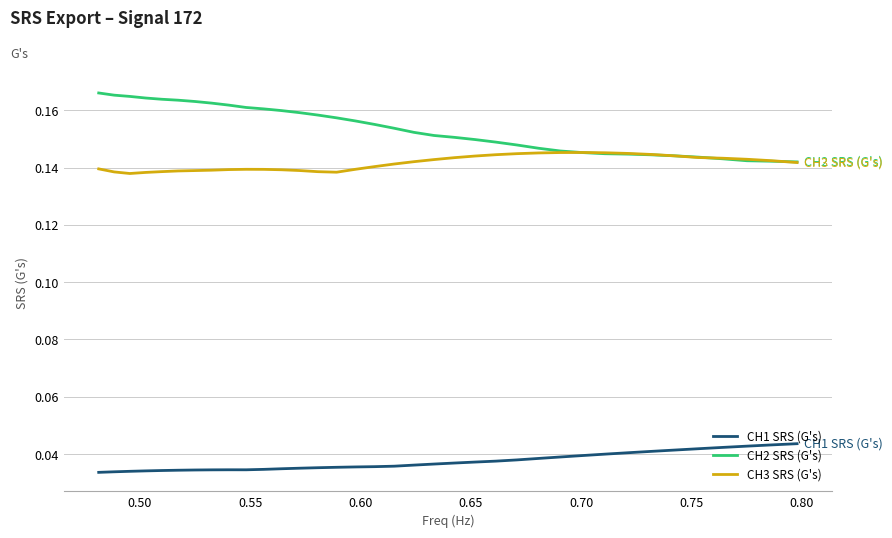

Rank the series by their maximum value, from highest to lowest.

CH2 SRS (G's), CH3 SRS (G's), CH1 SRS (G's)